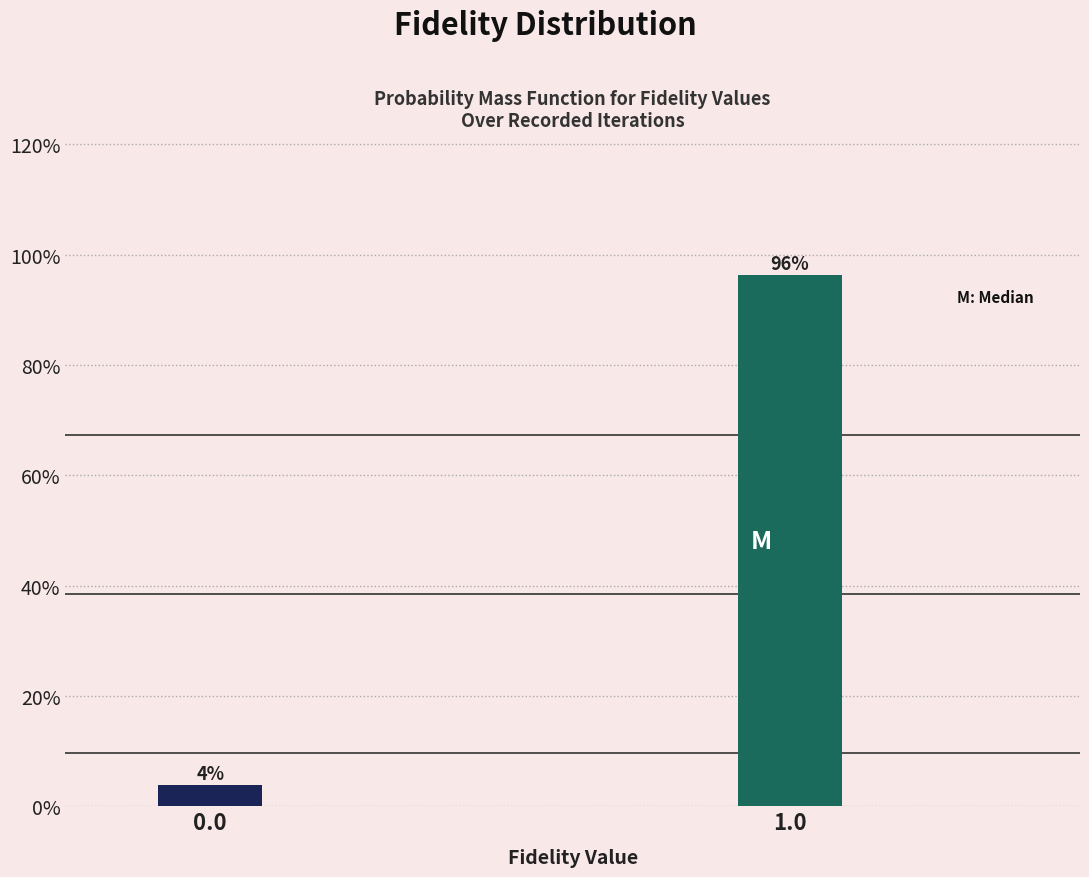

Which has a higher value, 1.0 or 0.0?

1.0